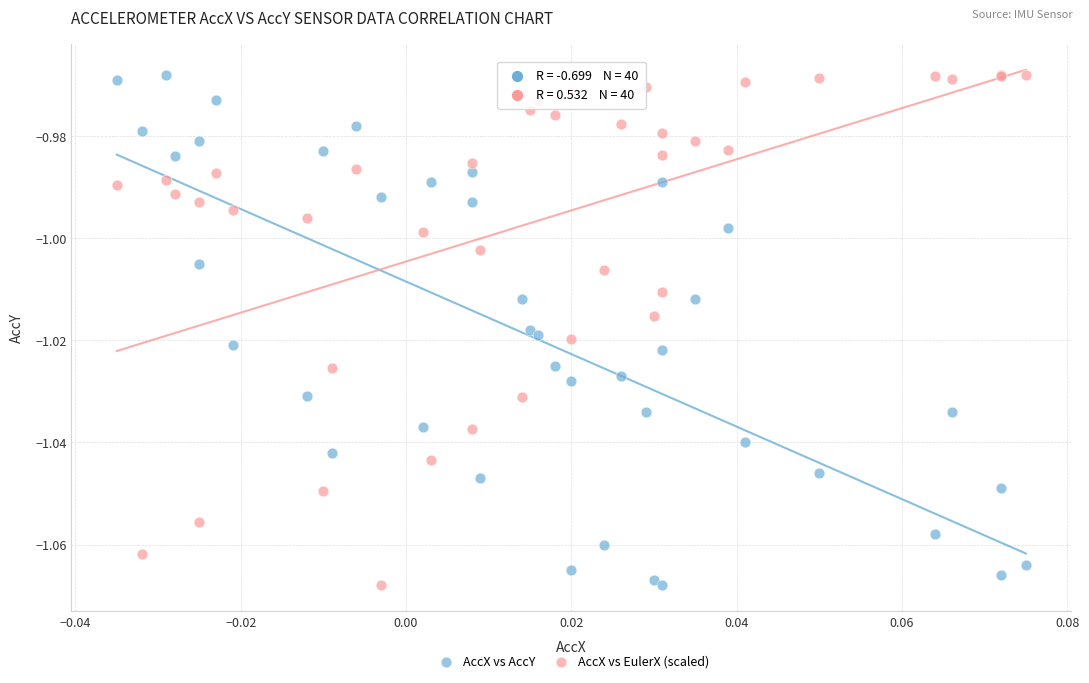

What are all the series names shown in the legend?

AccX vs AccY, AccX vs EulerX (scaled)